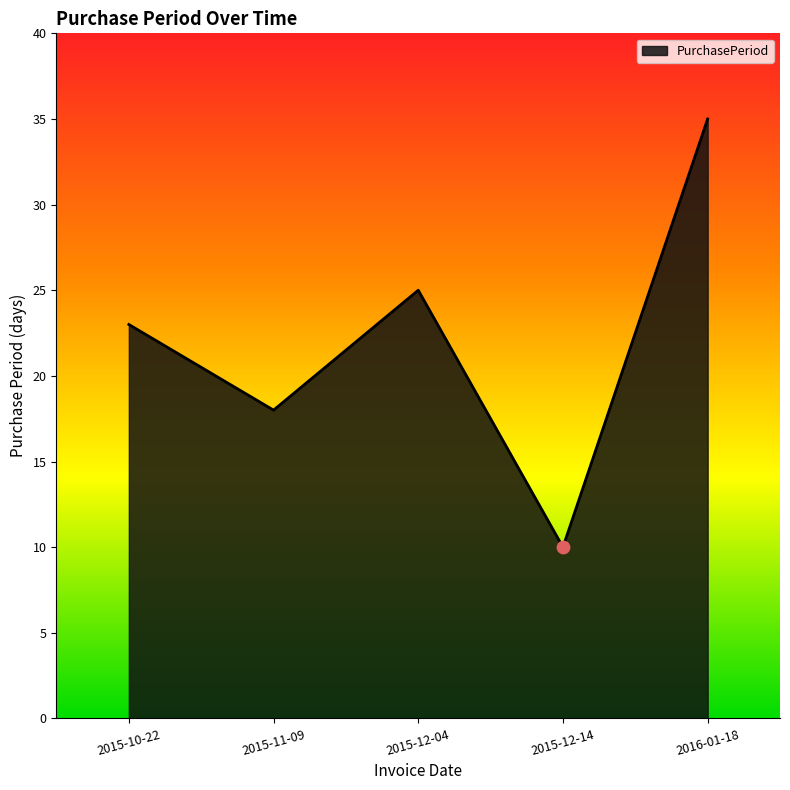

Between 2015-10-22 and 2015-12-04, which is larger?

2015-12-04